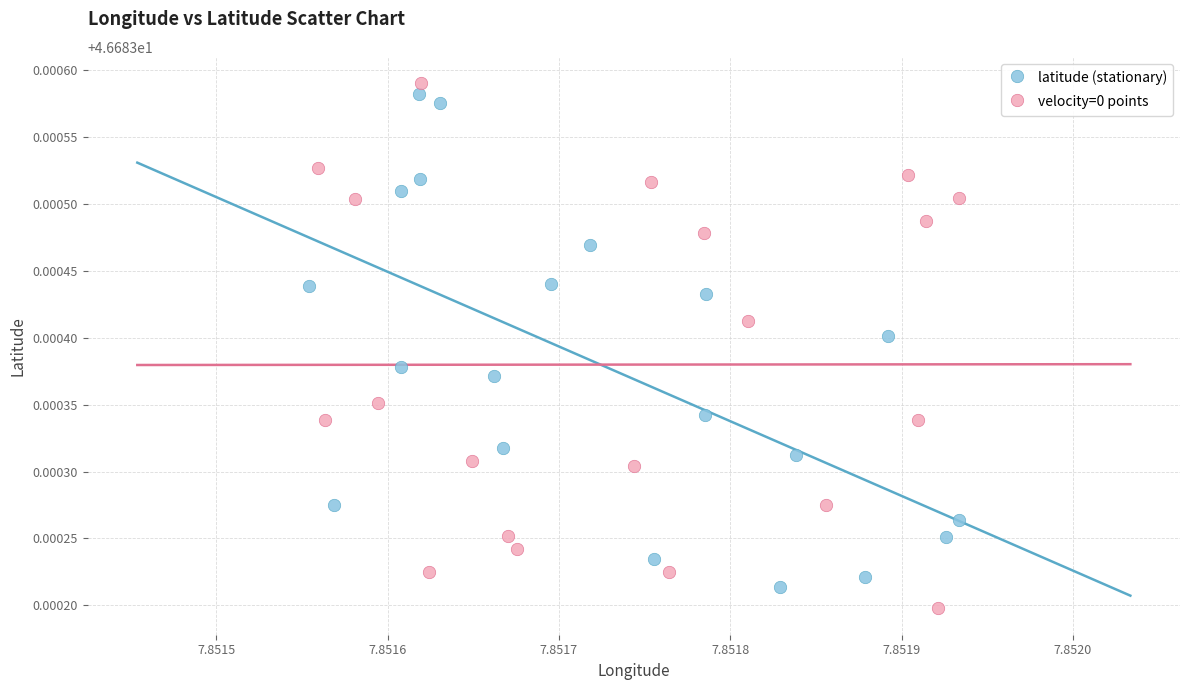

Which series has the largest Y range (max minus min)?

velocity=0 points